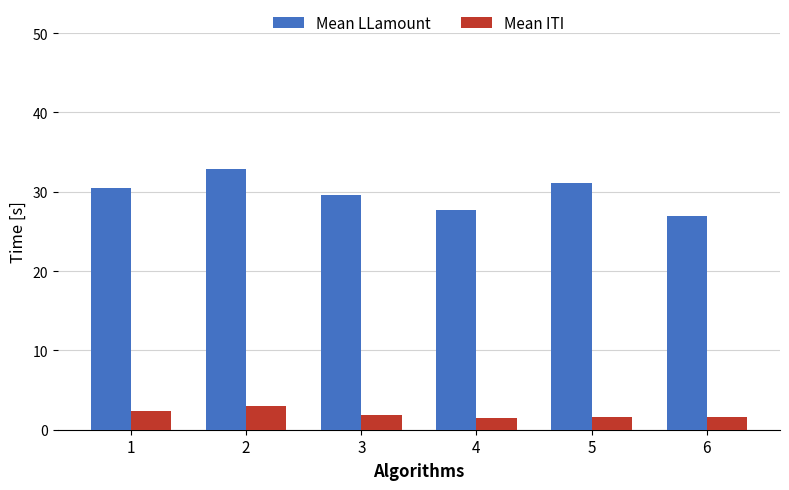

At which category is the sum across all series the highest?

2